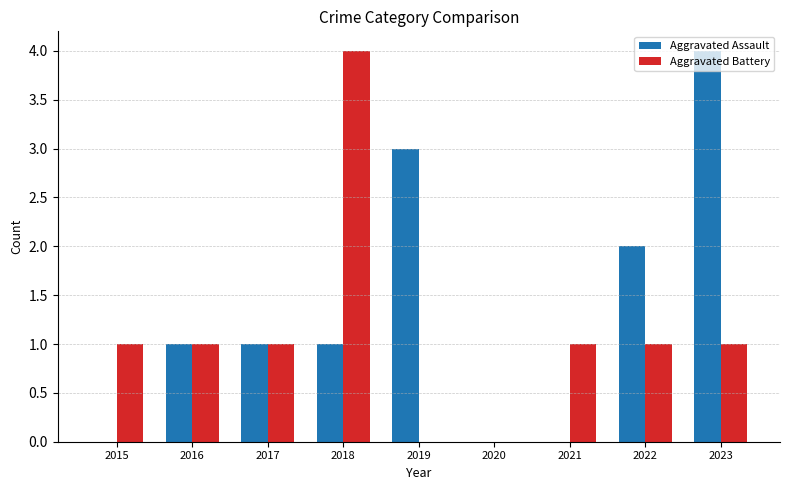

Is the value of Aggravated Battery at 2016 greater than the value of Aggravated Assault at 2023?

No